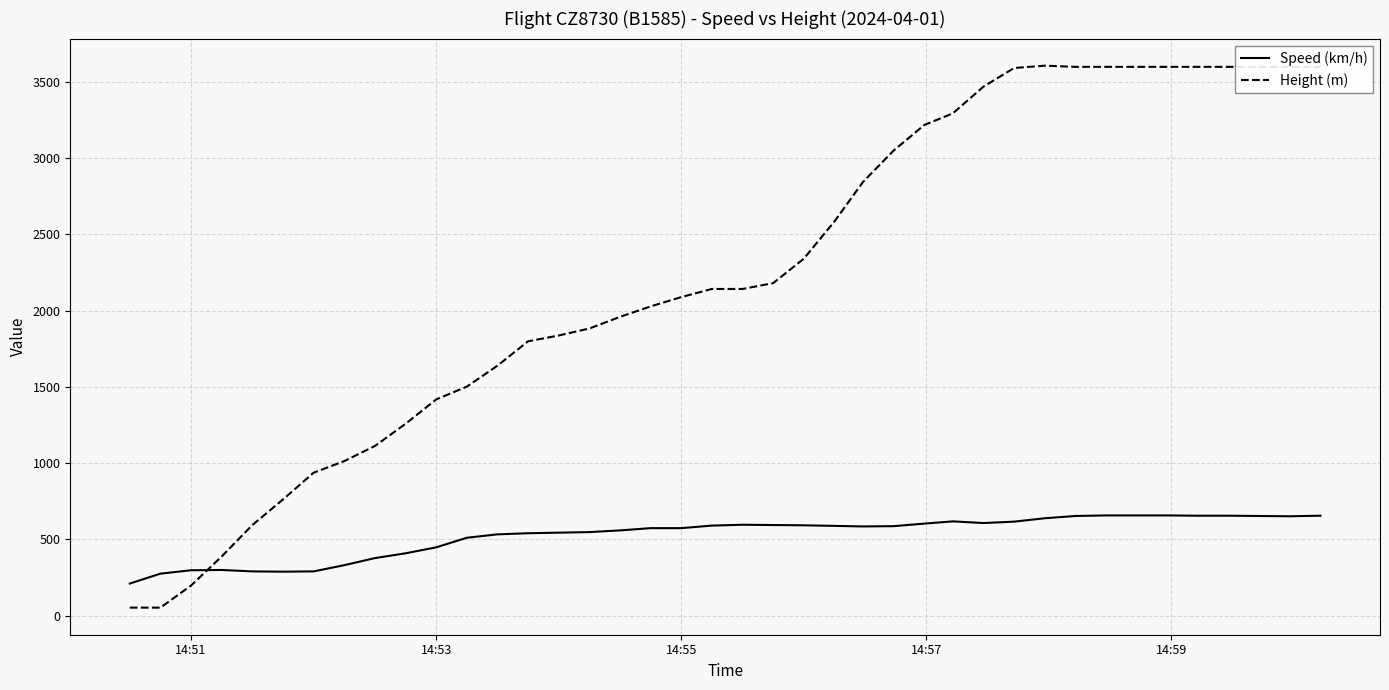

What is the maximum value for Height (m)?

3604.3